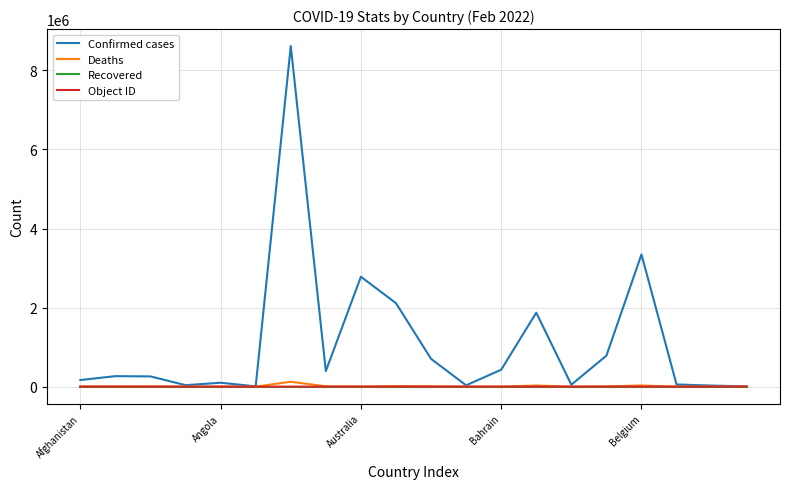

Which series has the largest total across all categories?

Confirmed cases